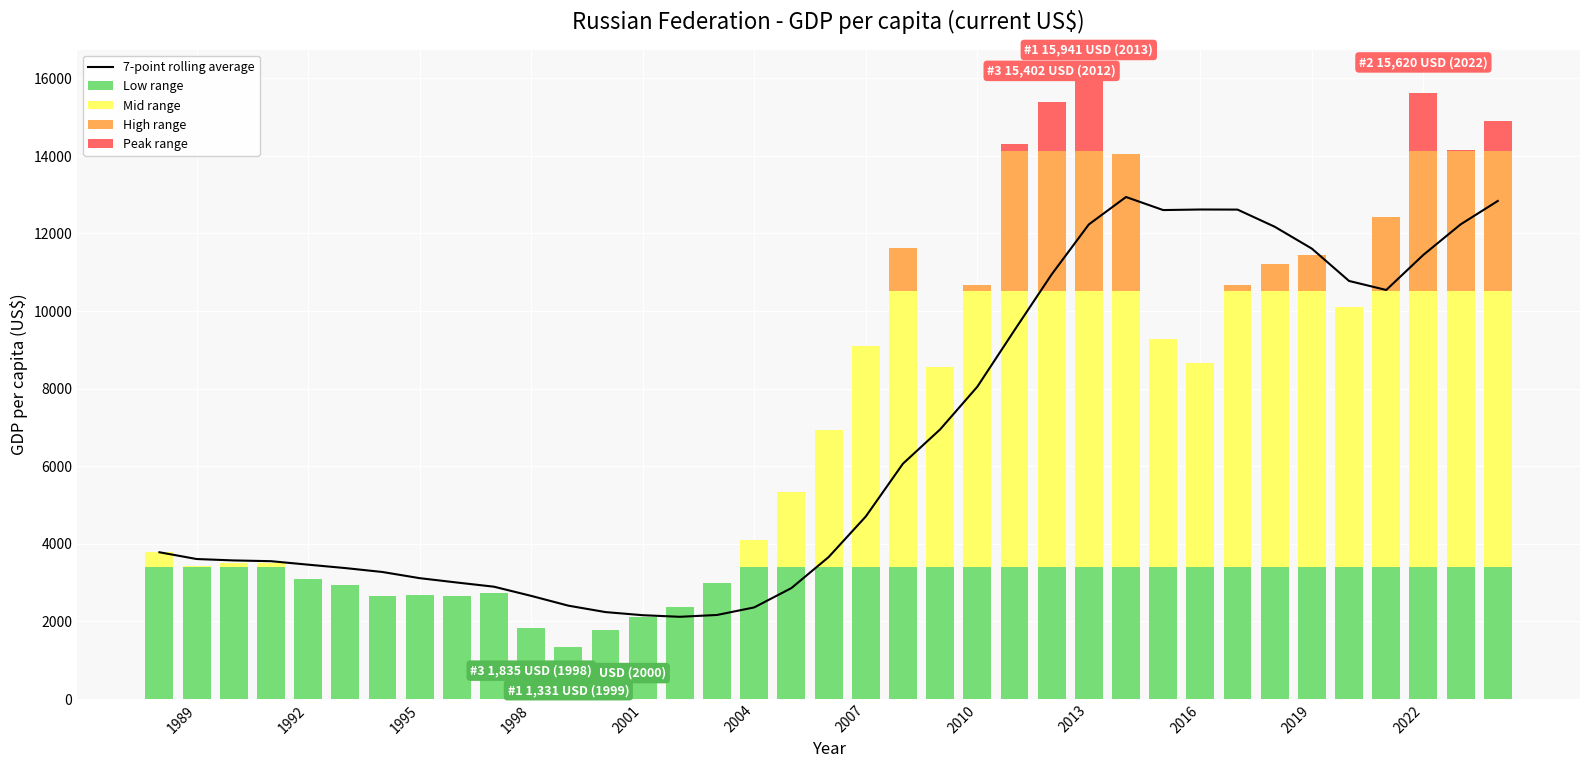

Read the 7-point rolling average value at 12.

2235.2